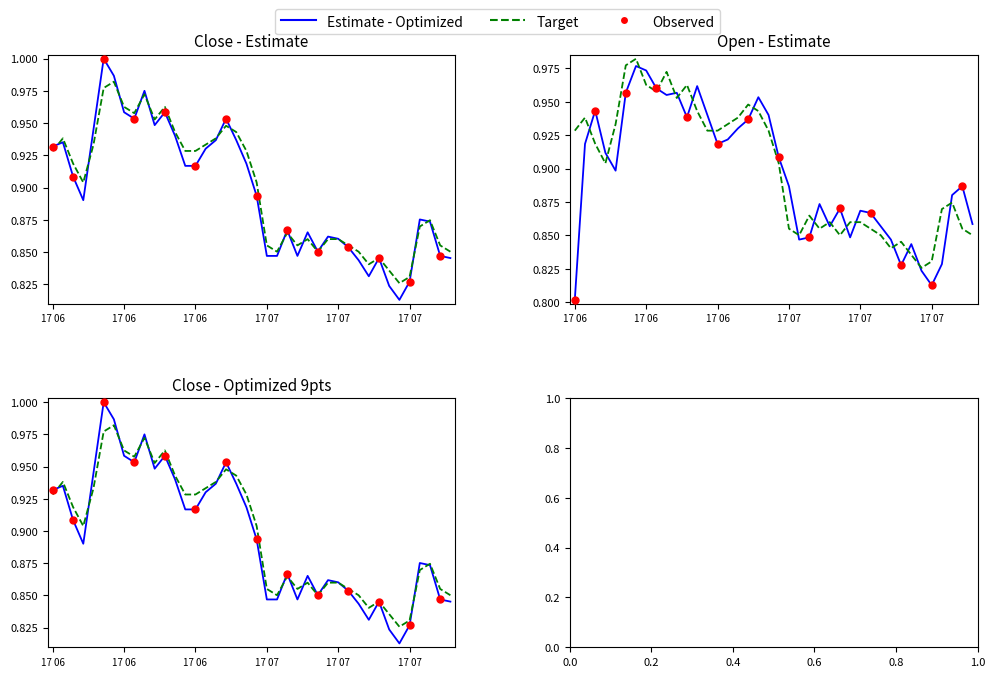

Which series has the widest spread of Y values?

Close